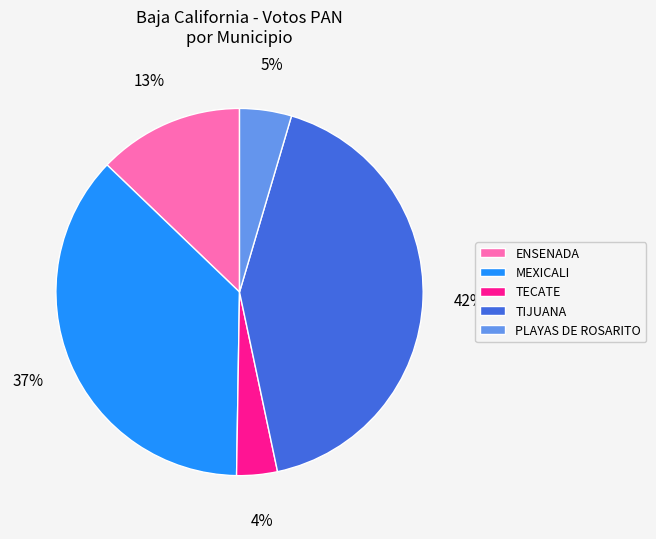

To the nearest percent, what portion does PLAYAS DE ROSARITO represent?

5%